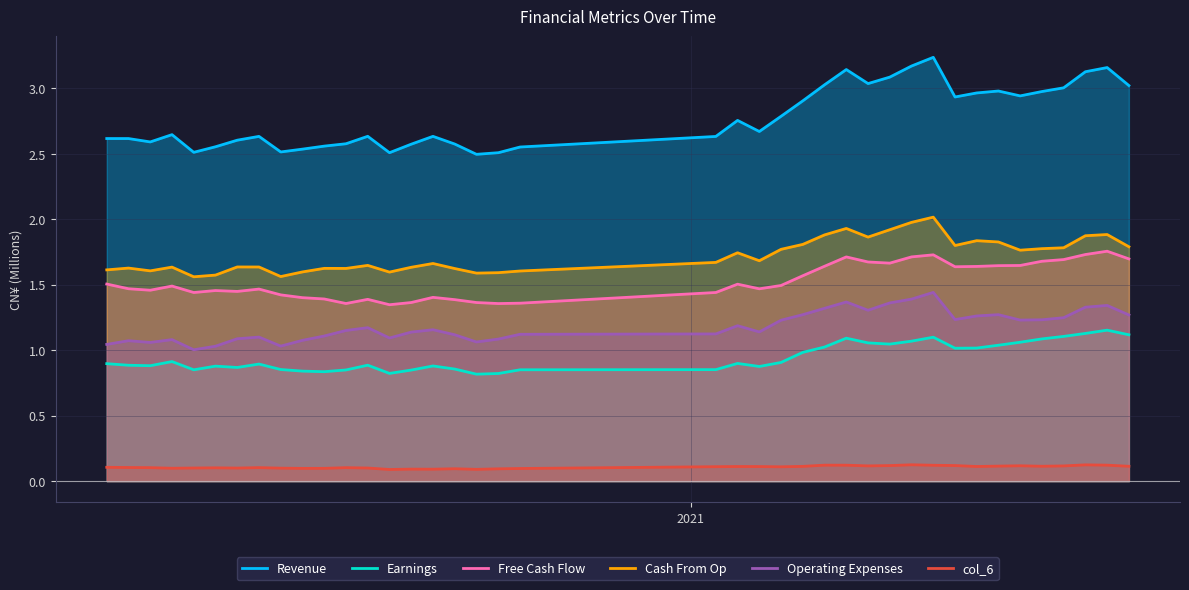

True or false: Earnings and col_6 cross at least once.

False